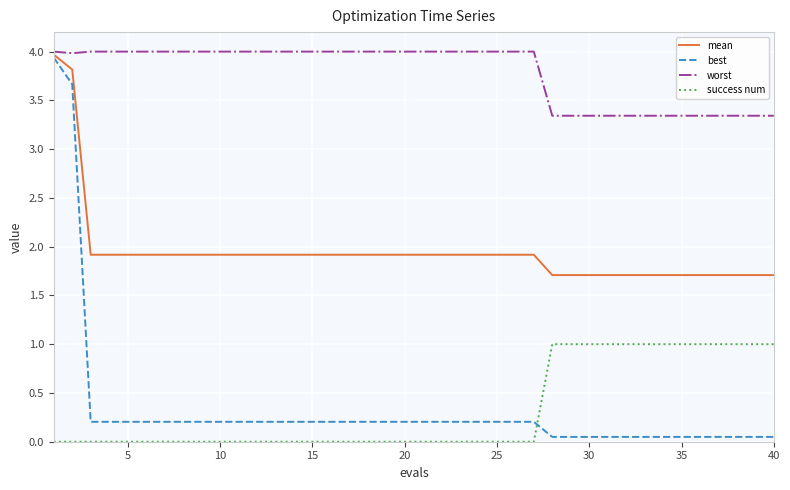

True or false: mean and success num cross at least once.

False